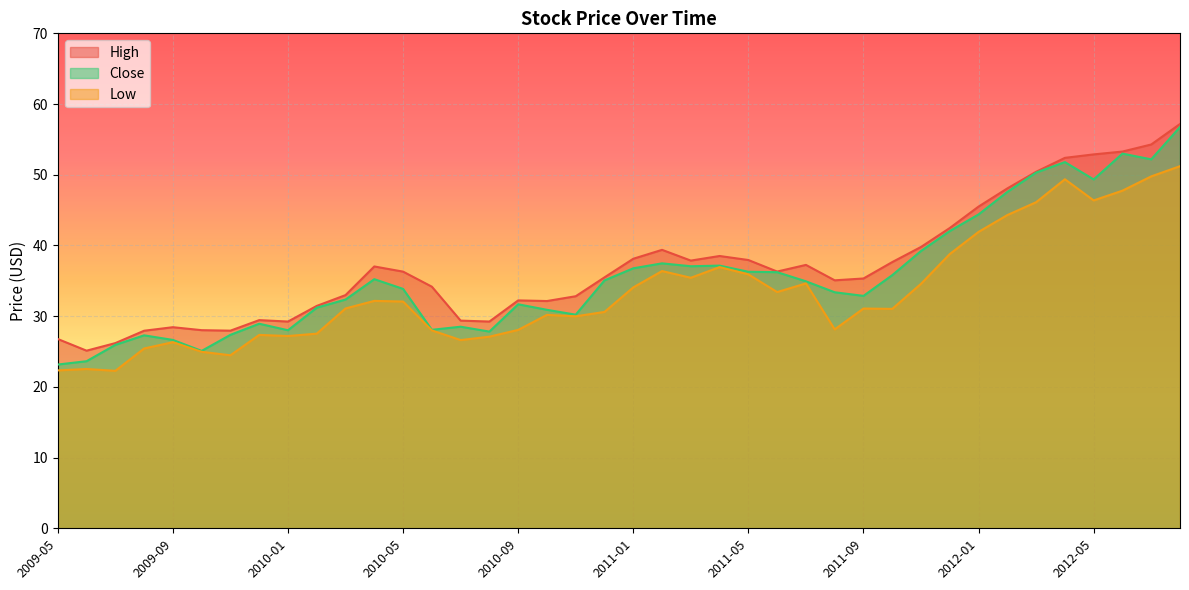

Is it true that High equals 13.1 at 2011-11?

False